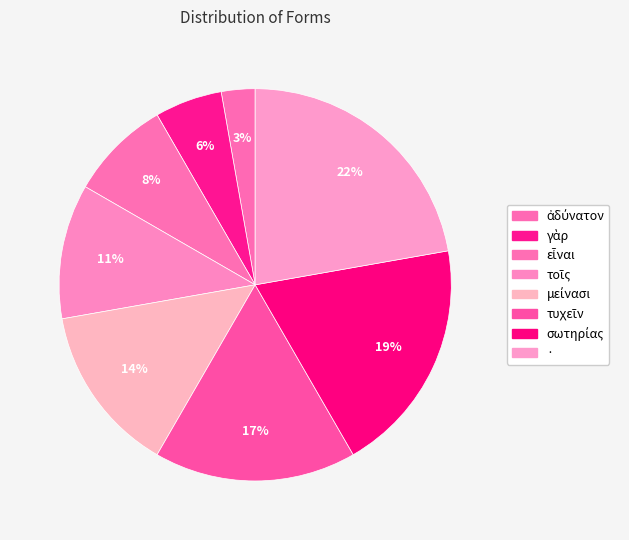

Rank the categories by value from highest to lowest.

·, σωτηρίας, τυχεῖν, μείνασι, τοῖς, εἶναι, γὰρ, ἀδύνατον